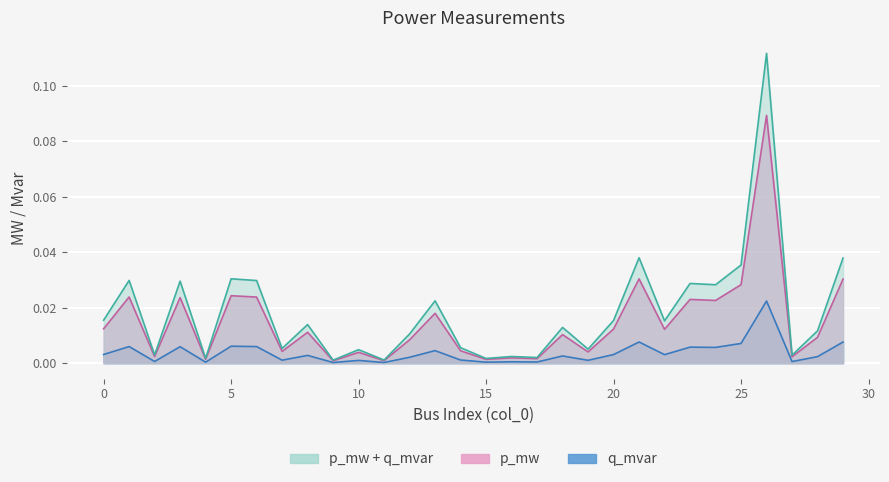

How many categories are shown in the chart?

30